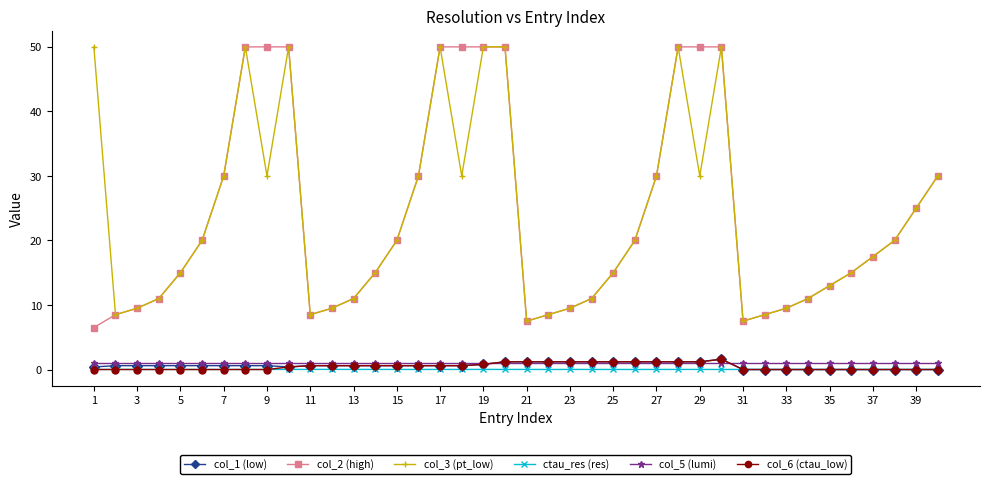

What is the value of the col_6 (ctau_low) point at the 29th from the left?

1.2